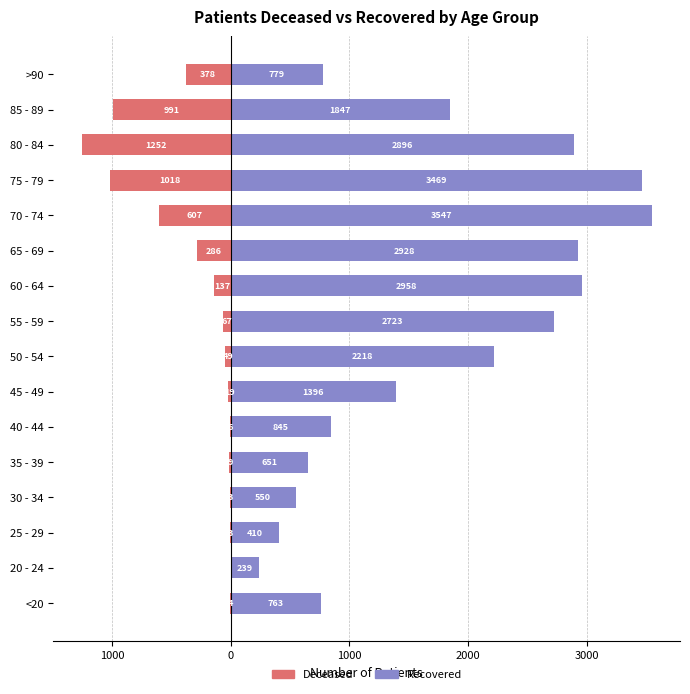

Which series has the widest spread of values?

patients_recovered